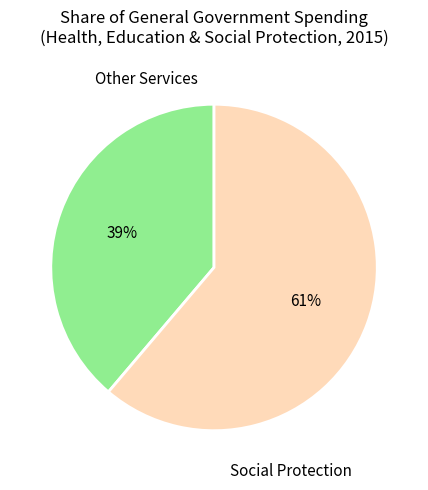

Is there any slice that represents more than half of the pie?

Yes